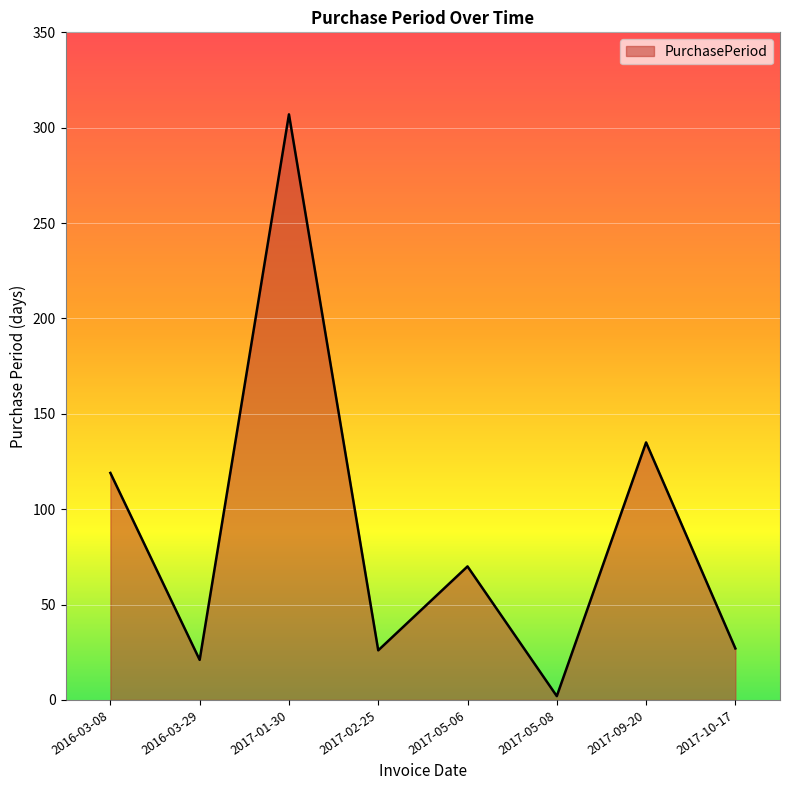

What is the minimum value shown in the chart?

2